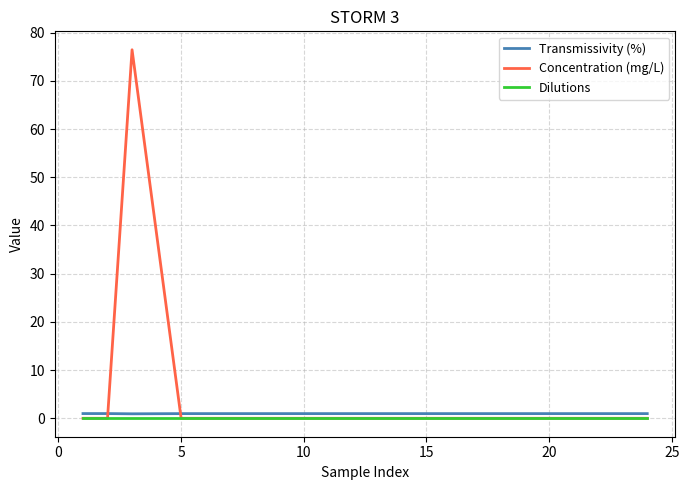

Count the number of data series in this chart.

3